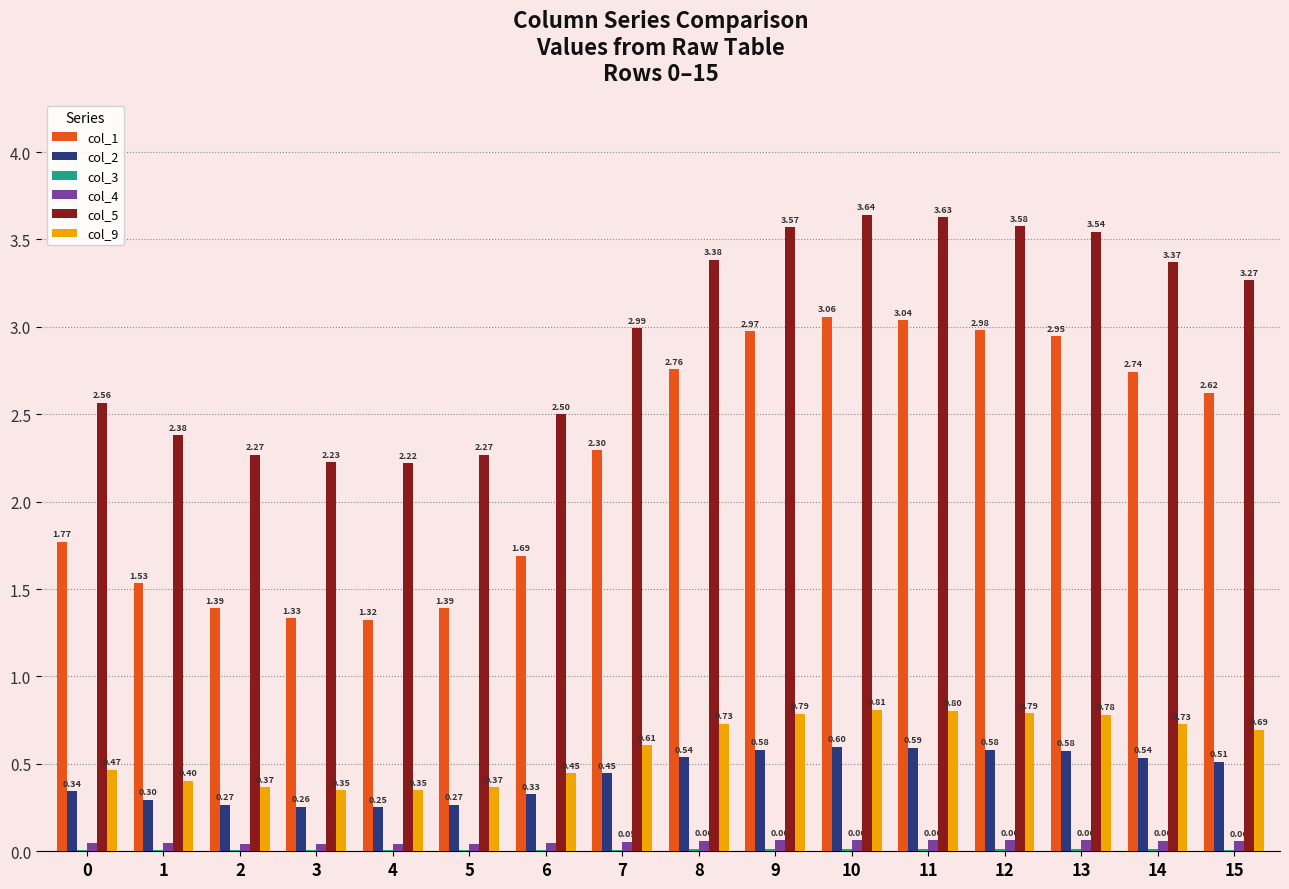

Between 3 and 14, which series saw the biggest shift?

col_1